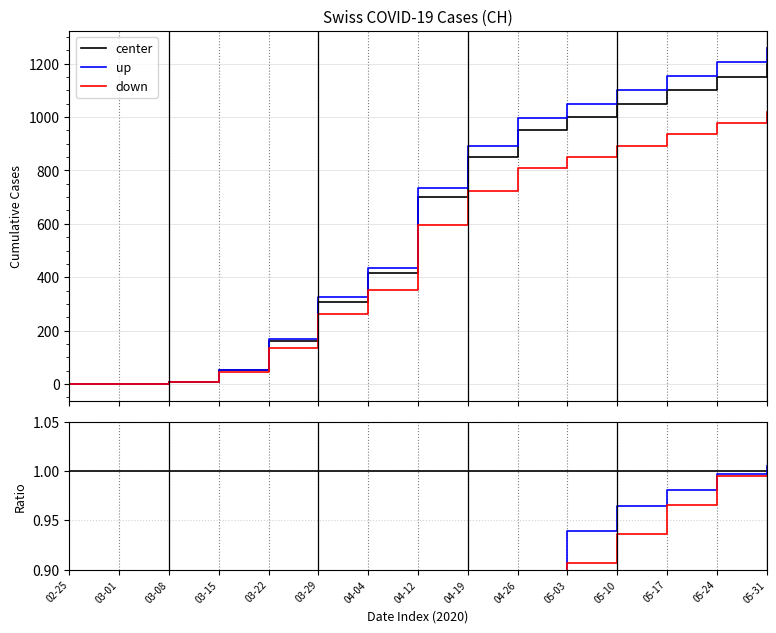

The up series shows 308.0 at 04-12. True or false?

False